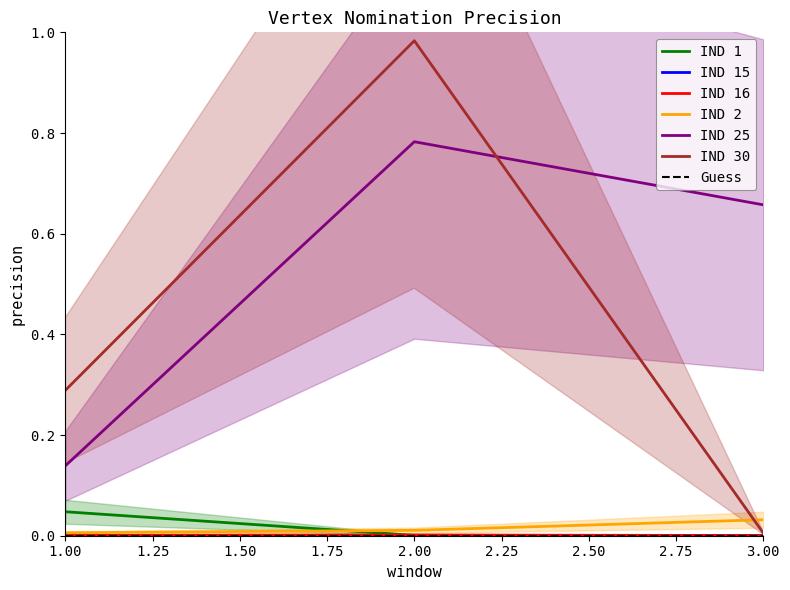

True or false: IND 16 has a value of 0.0 at 1.

True